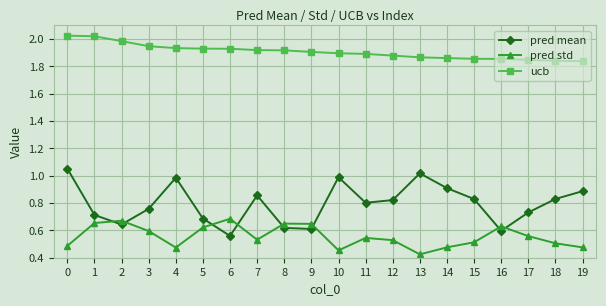

At how many categories does at least one series exceed 1?

20